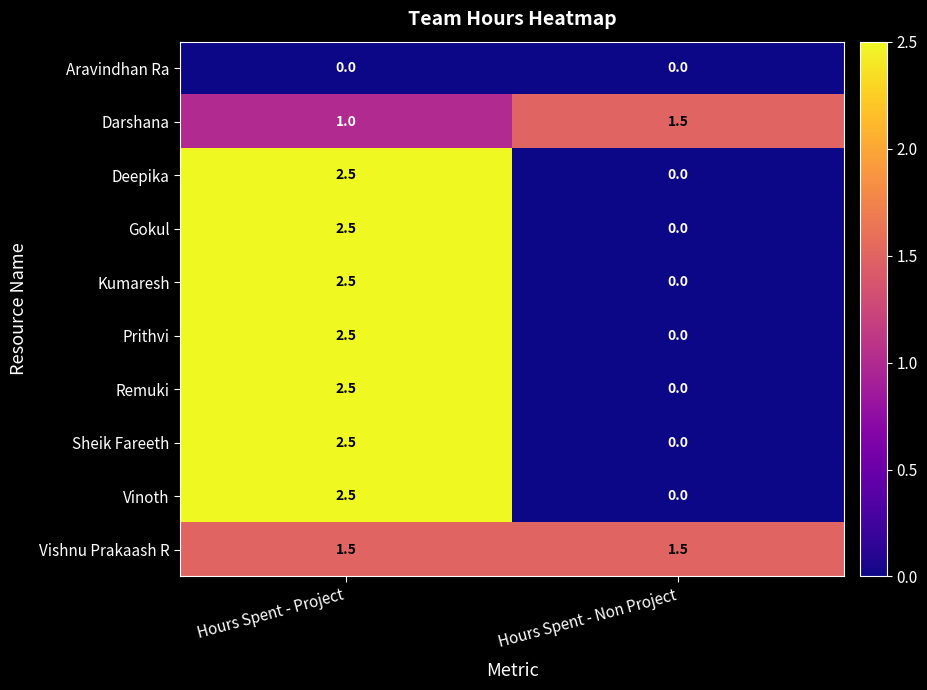

True or false: Remuki has a value of 2.5 at Hours Spent - Project.

True